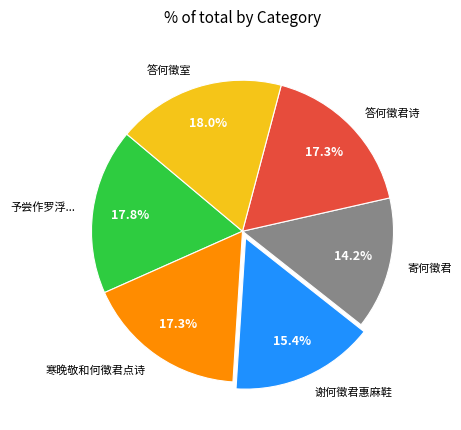

Does 谢何徵君惠麻鞋 represent more than half of the total?

No